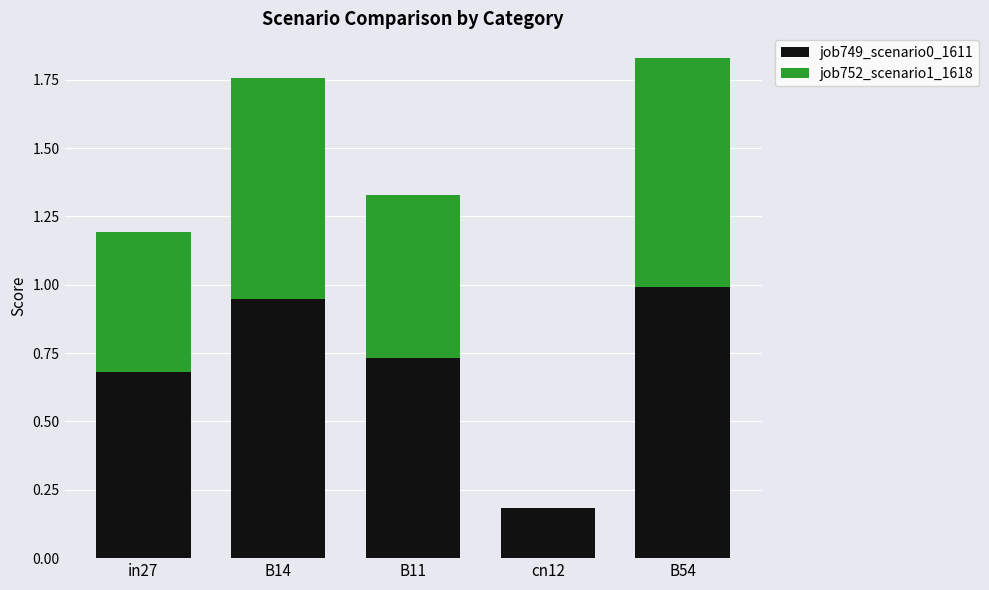

How many distinct data groups are displayed?

2